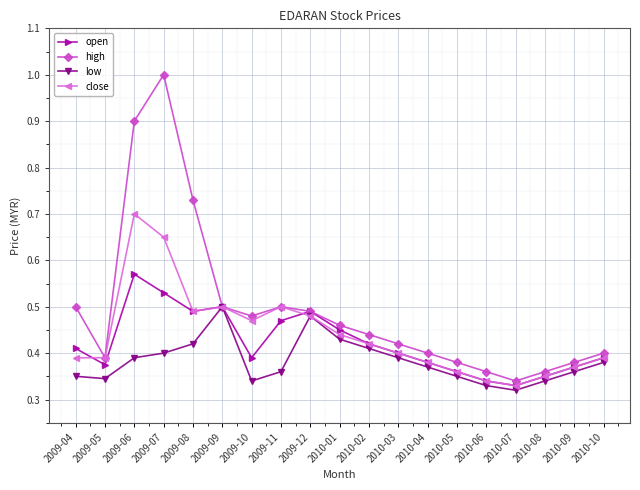

At how many categories does at least one series exceed 0?

19